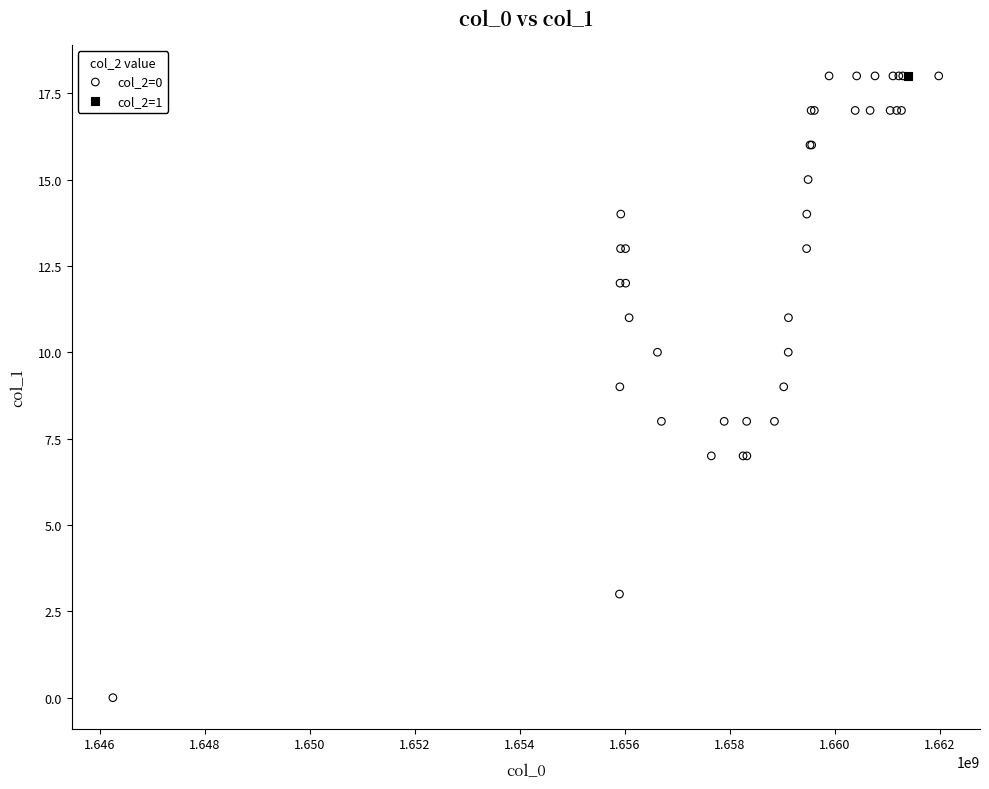

What are all the series names shown in the legend?

col_2=0, col_2=1